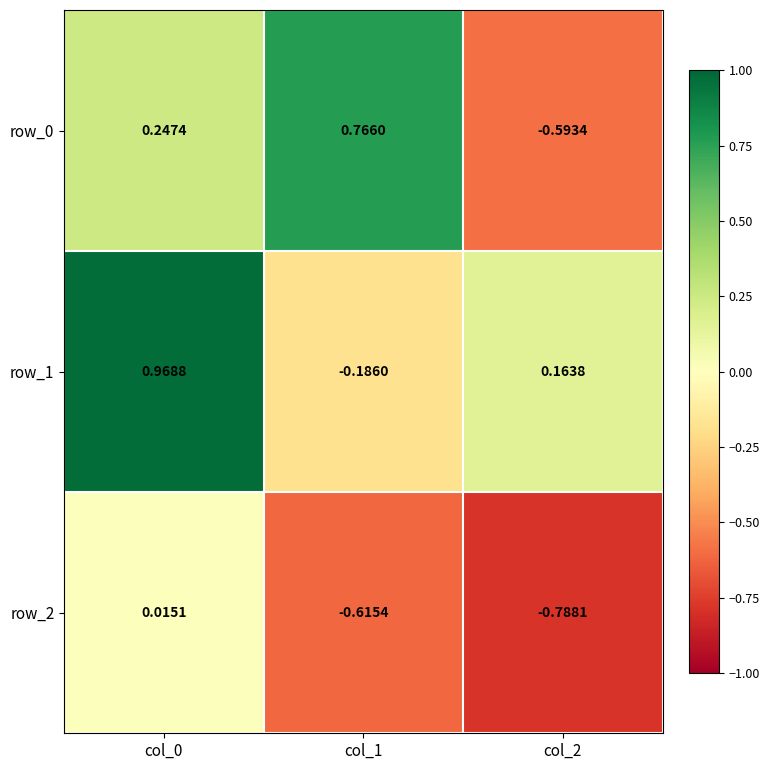

Is the value of row_0 at col_1 greater than the value of row_2 at col_1?

Yes